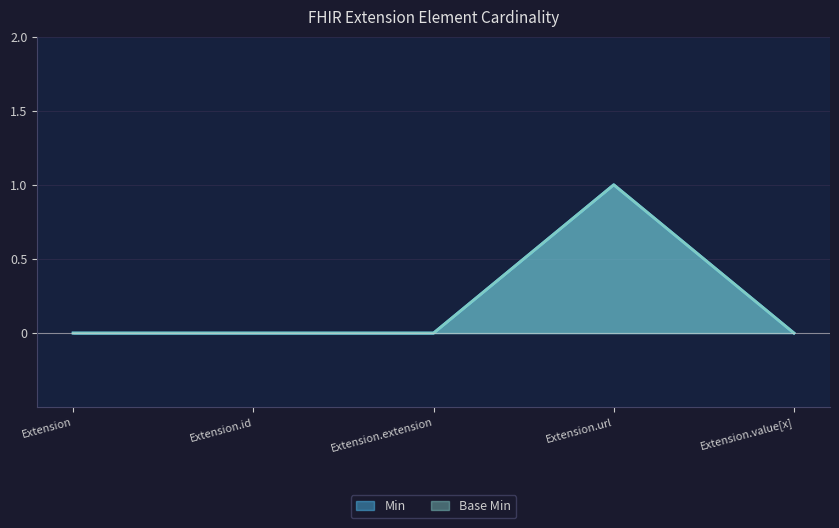

Between Extension.extension and Extension, which is larger?

Extension.extension